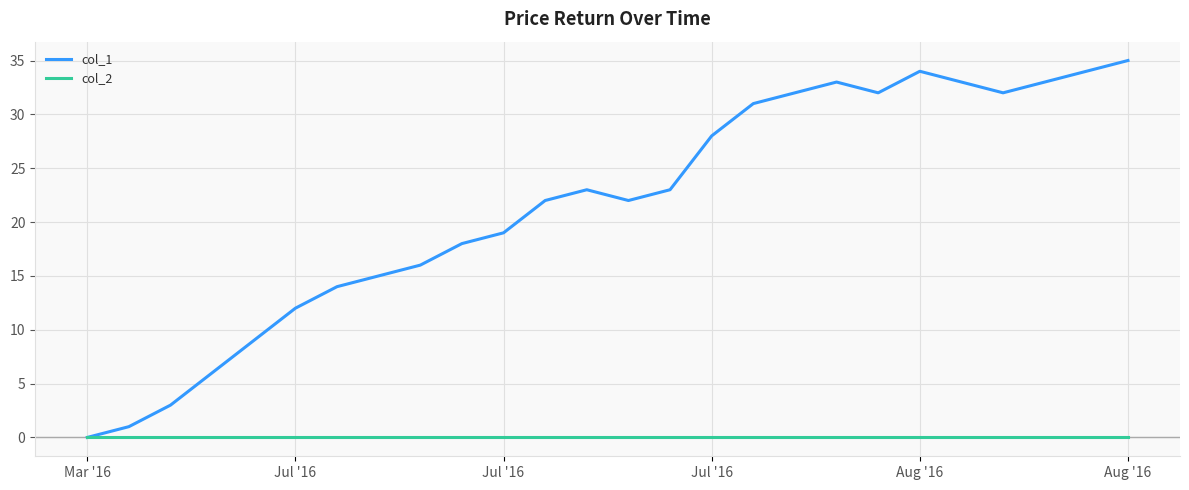

What is the maximum value shown in the chart?

35